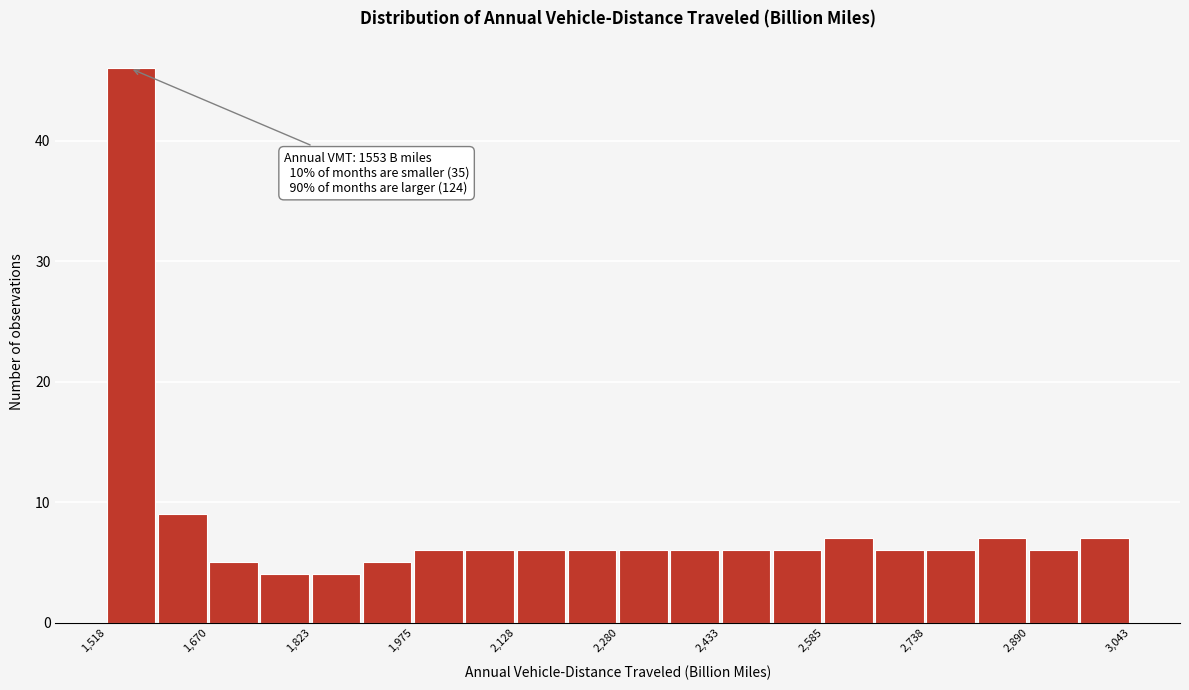

Read against the x-axis, roughly where is the centre of the tallest bar?

1560